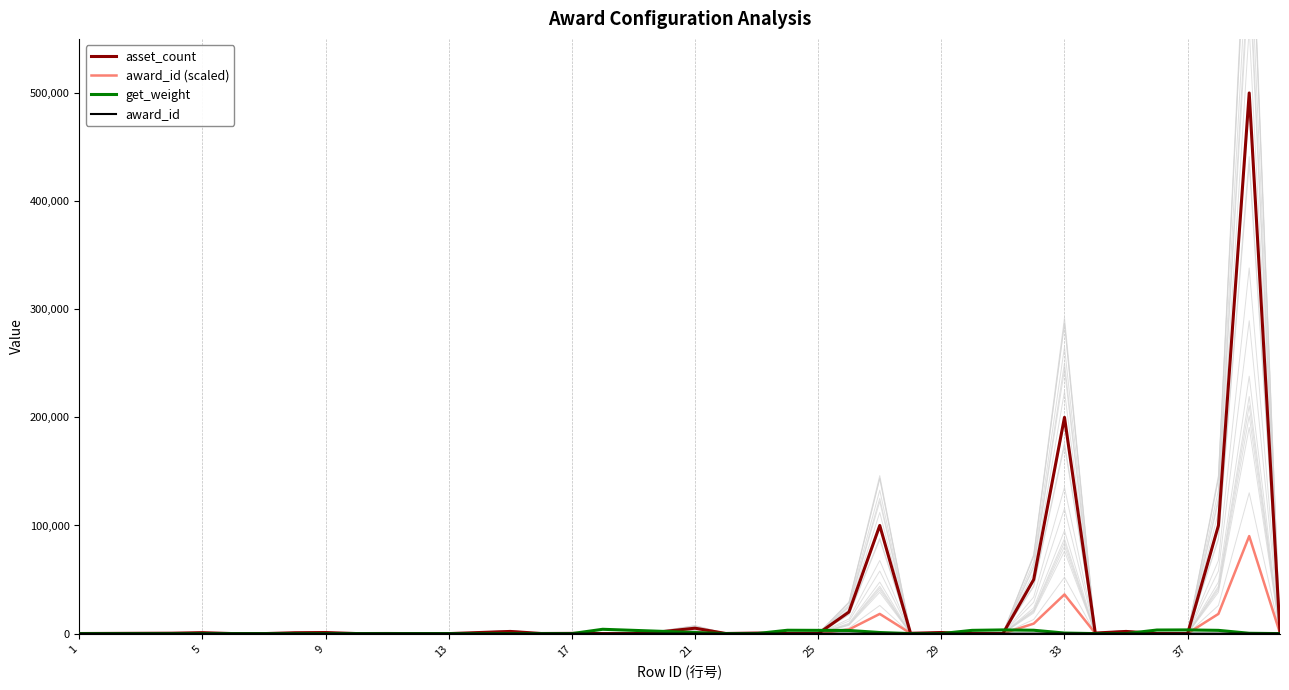

Rank the series by their maximum value, from lowest to highest.

award_id, get_weight, award_id (scaled), asset_count